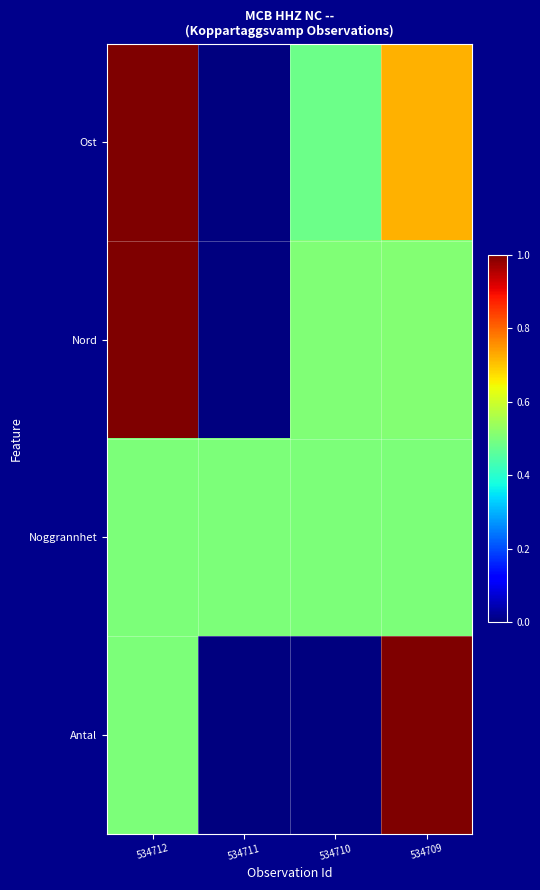

What is the spread (max minus min) of values at 534709?

0.5